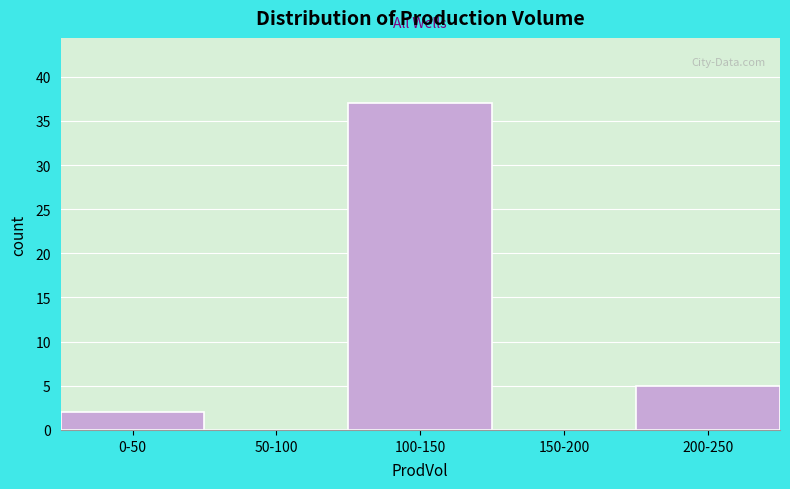

Reading right to left, what are all the values shown in this chart?

200-250=5	150-200=0	100-150=37	50-100=0	0-50=2